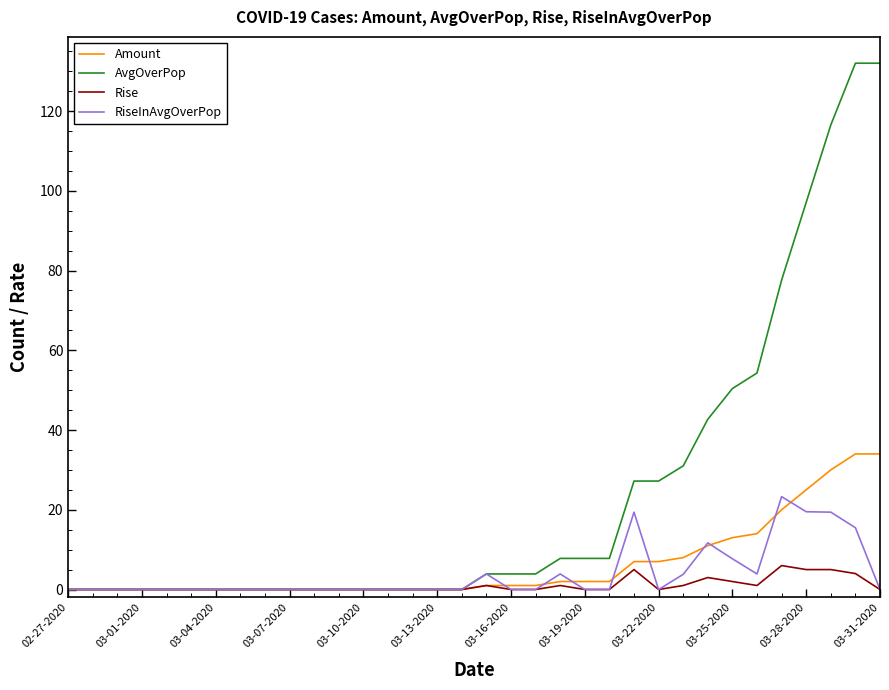

Which series has the largest total across all categories?

AvgOverPop